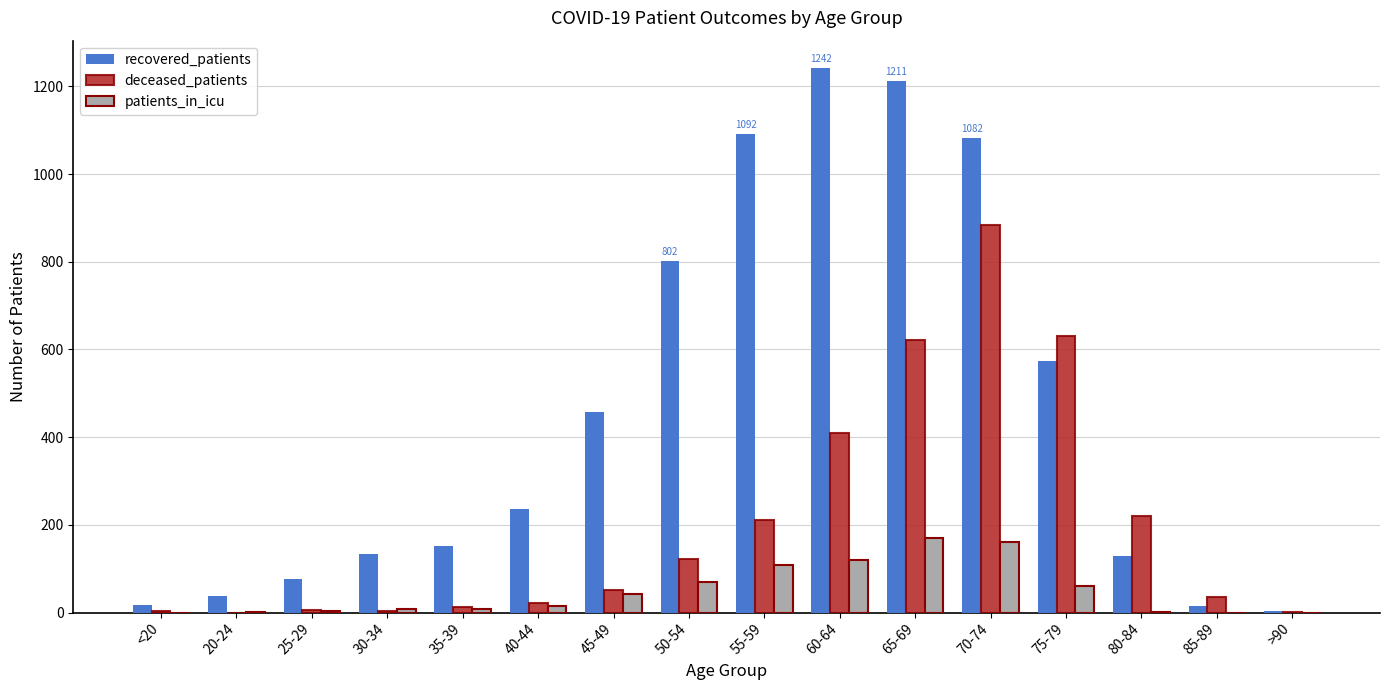

True or false: patients_in_icu has a value of 197 at 60-64.

False